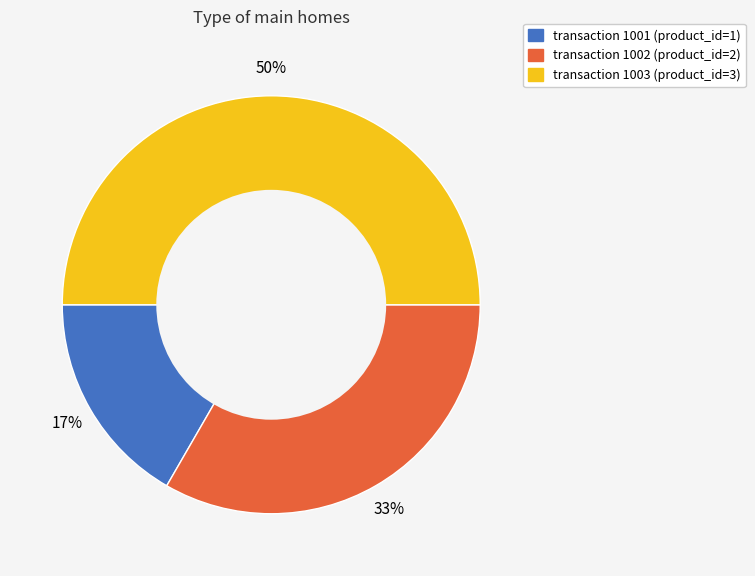

To the nearest percent, what is the difference between the largest and smallest slice percentages?

33%